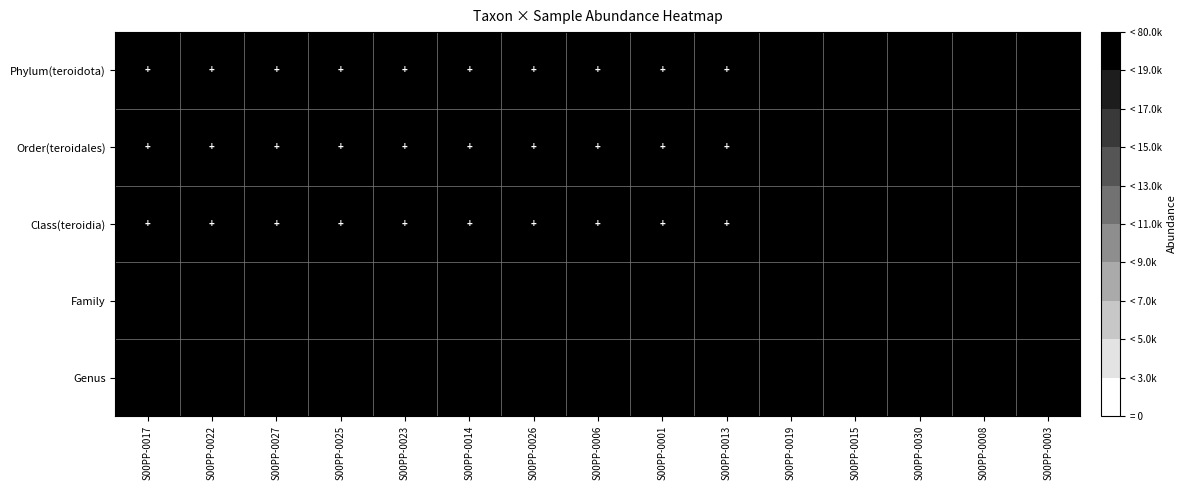

Rank the series by their maximum value, from lowest to highest.

Family, Genus, Phylum(teroidota), Order(teroidales), Class(teroidia)